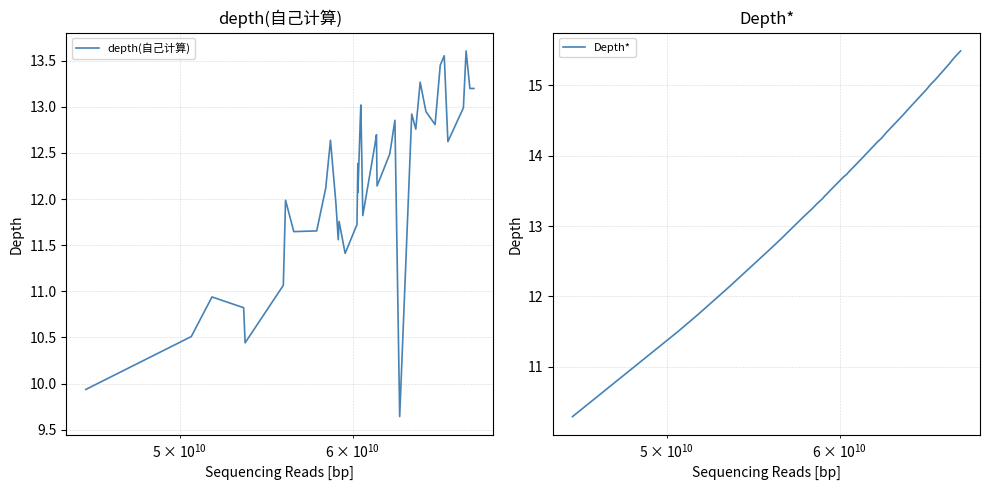

What is the difference between the maximum and minimum values in the depth(自己计算) series?

4.0